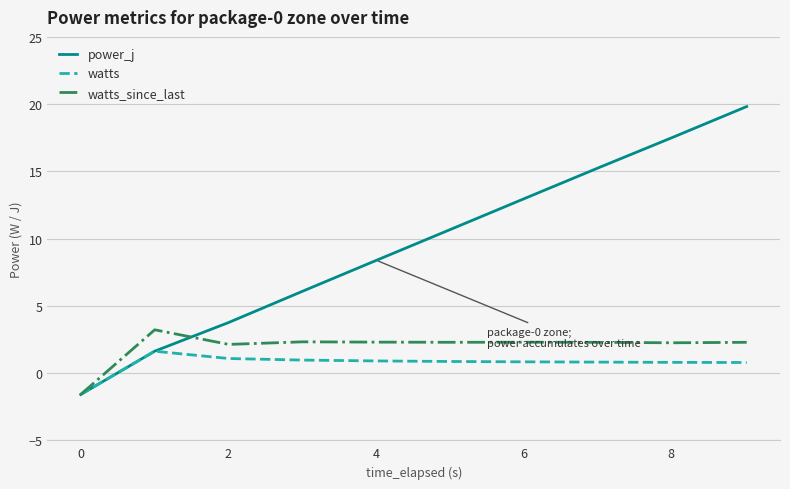

How many categories are shown in the chart?

10